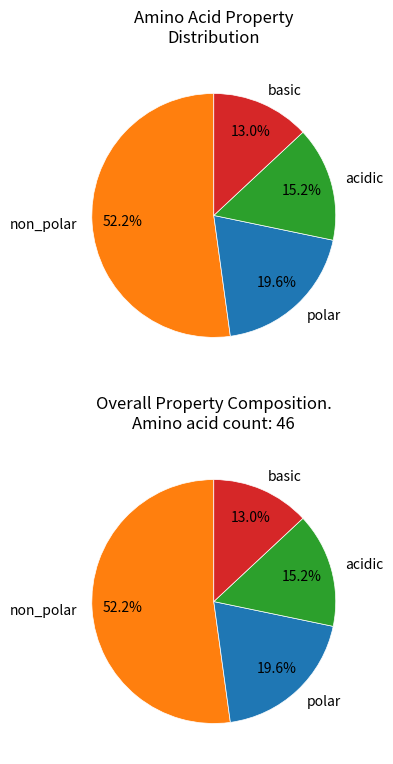

Which category has the biggest portion of the pie?

non_polar